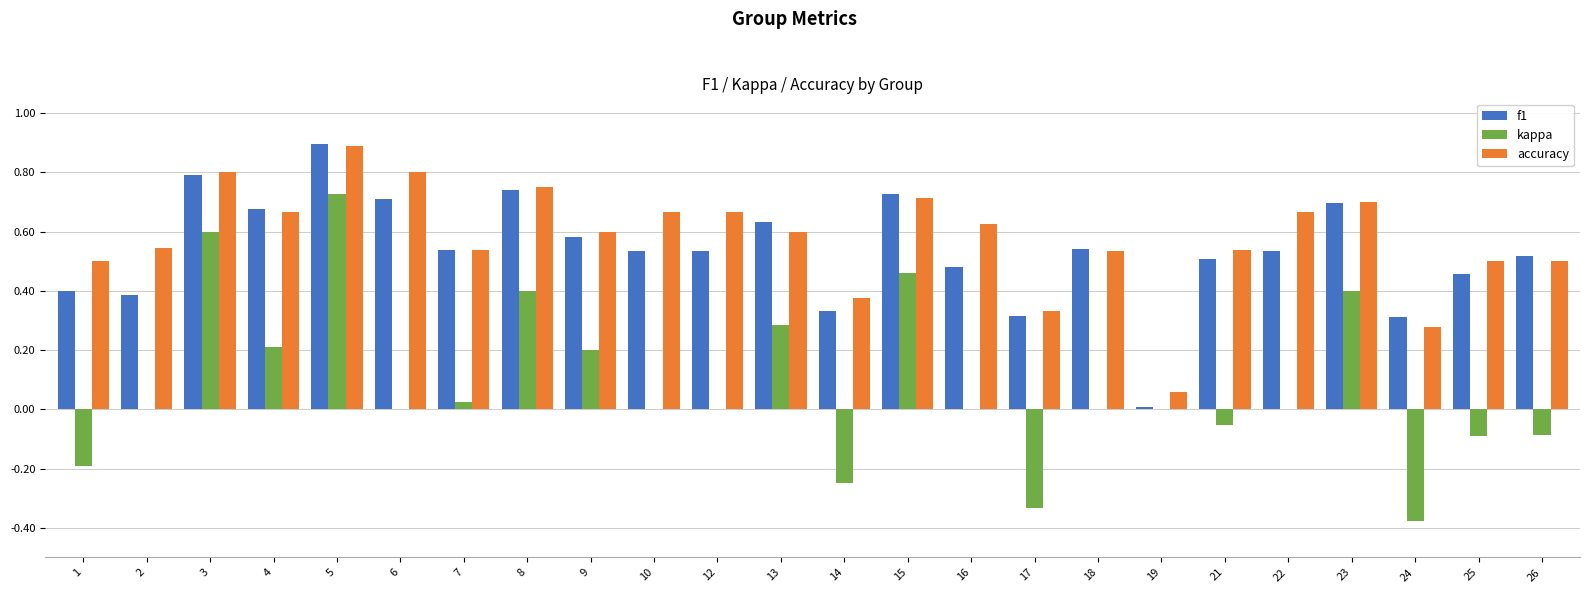

What is the greatest value displayed?

0.9